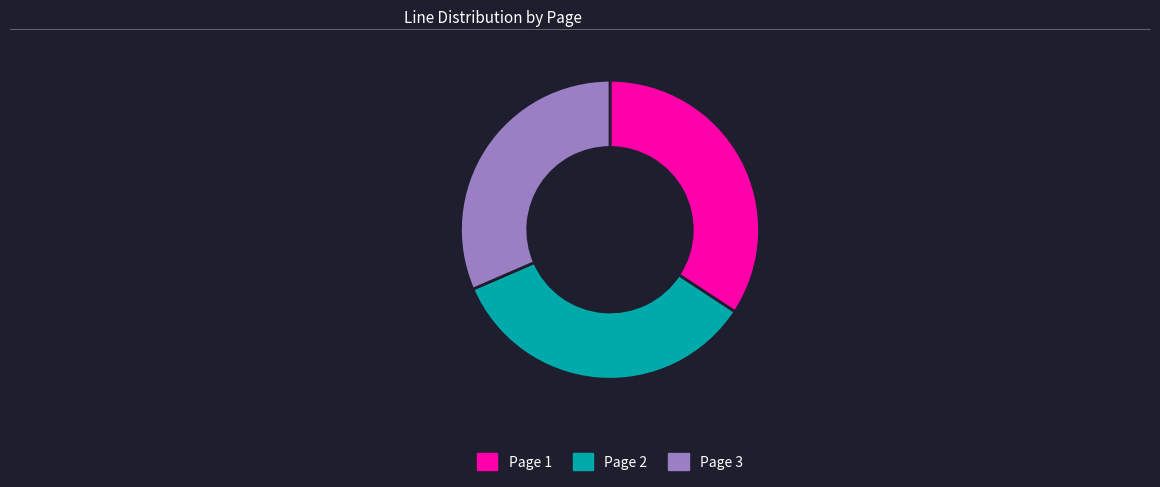

Which has a higher value, Page 1 or Page 3?

Page 1